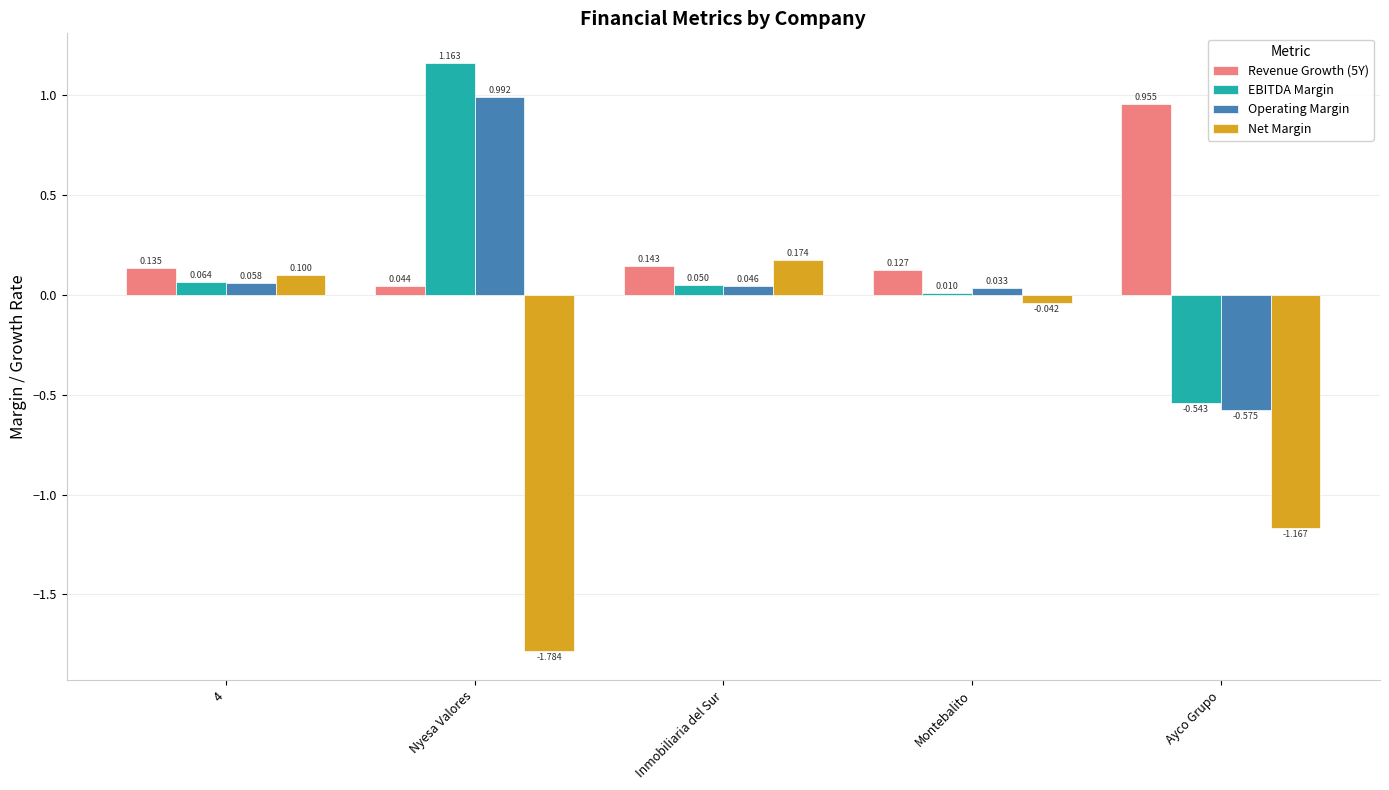

What is the difference between the maximum and minimum values in the Operating Margin series?

1.6